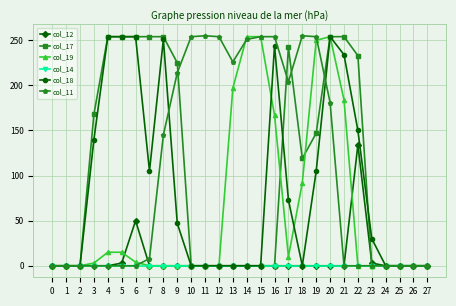

Is it true that col_18 equals 254 at 20?

True